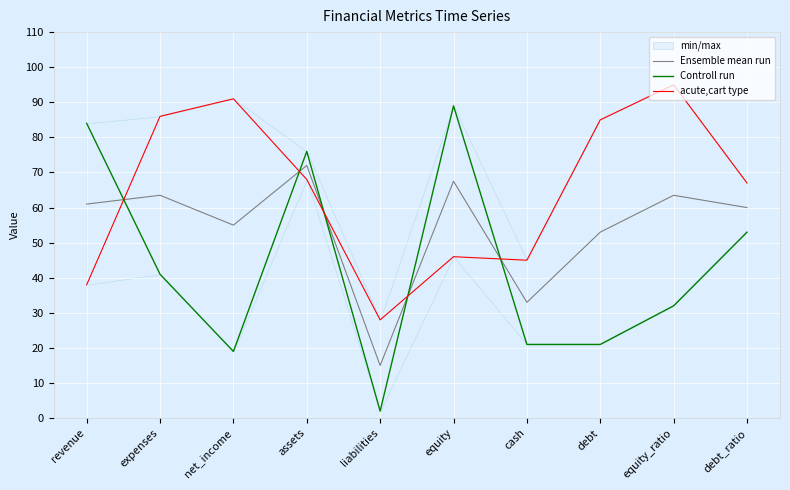

Is it true that Controll run equals 32.0 at equity_ratio?

True